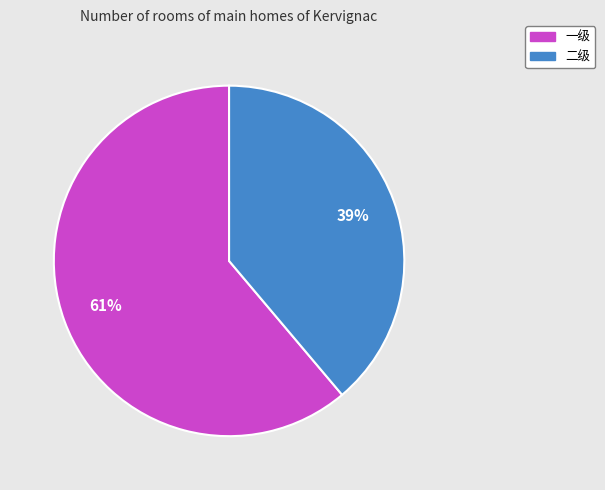

Is it true that 二级 is 29% of the pie?

False